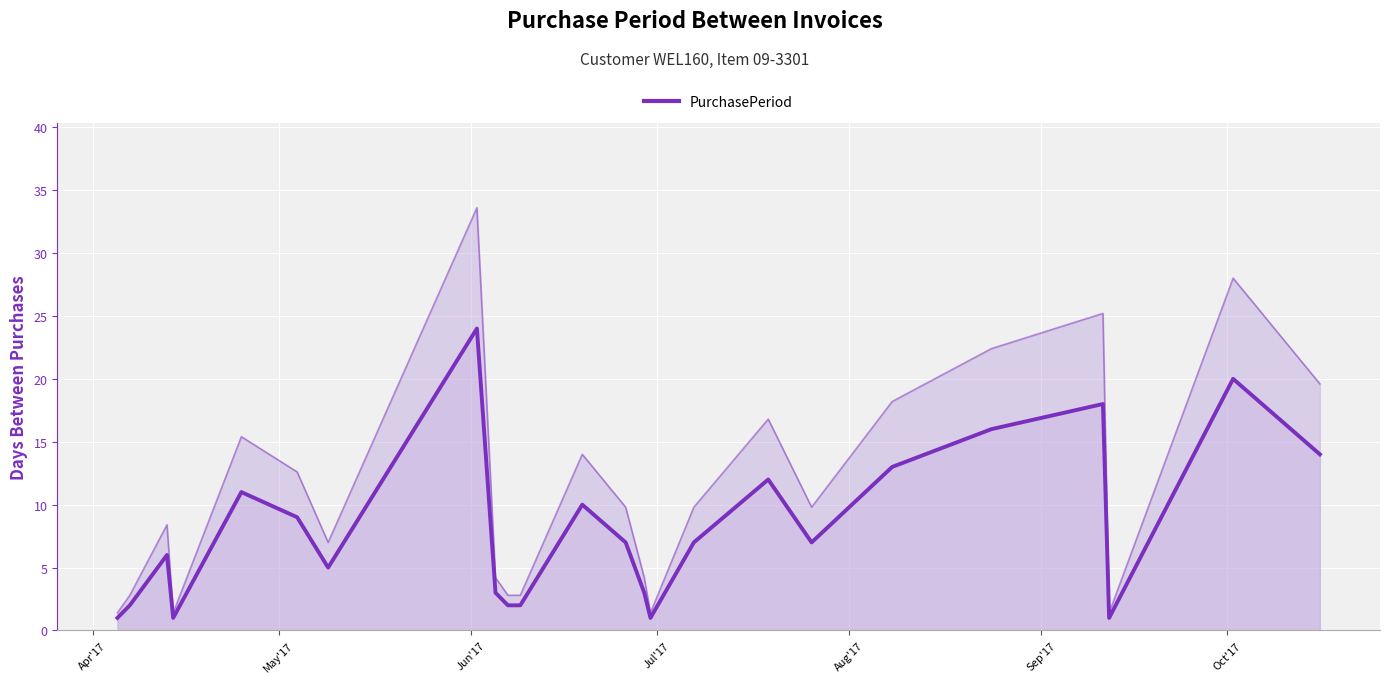

What is the sum of all values?

195